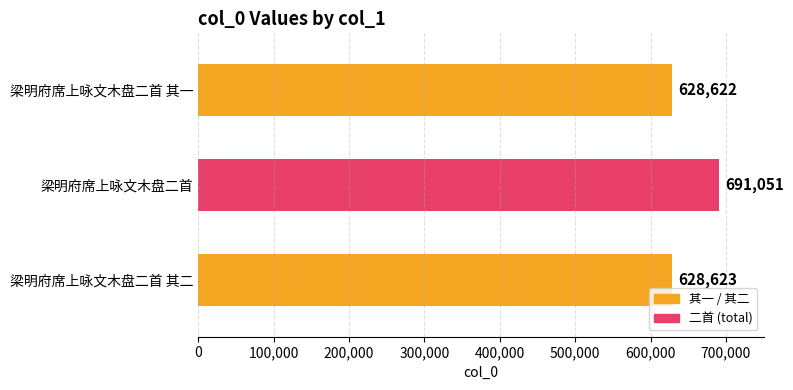

Count the number of categories in the chart.

3